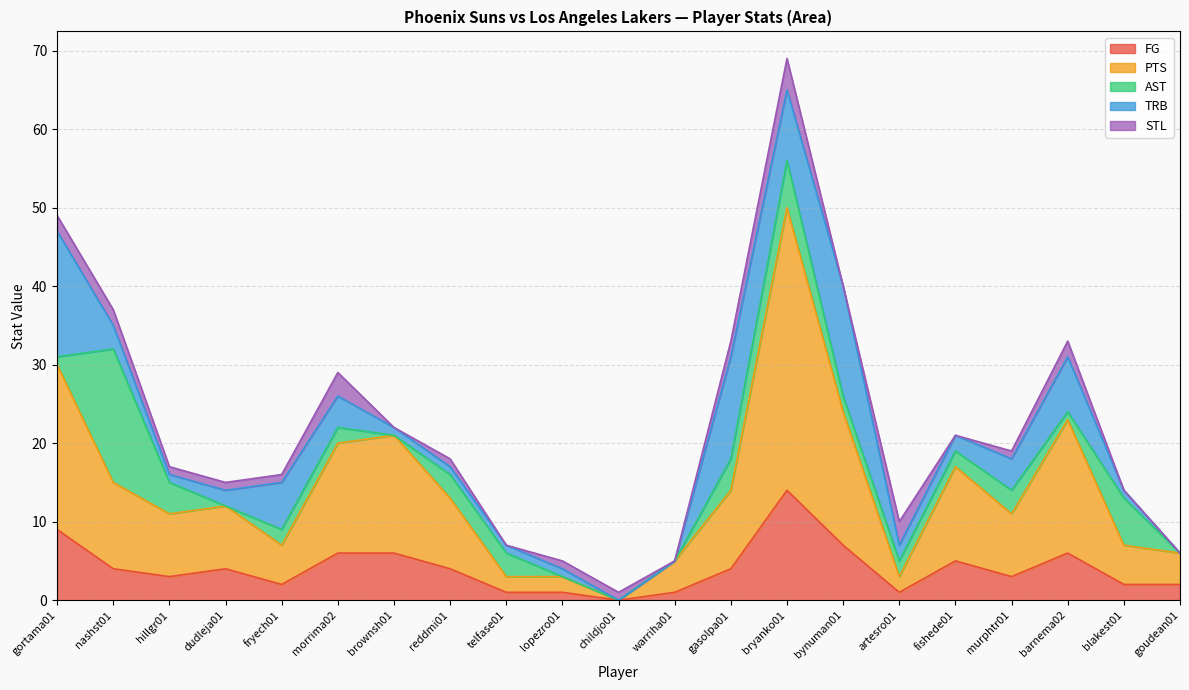

Between which two adjacent categories do AST and PTS first intersect?

gortama01 and nashst01